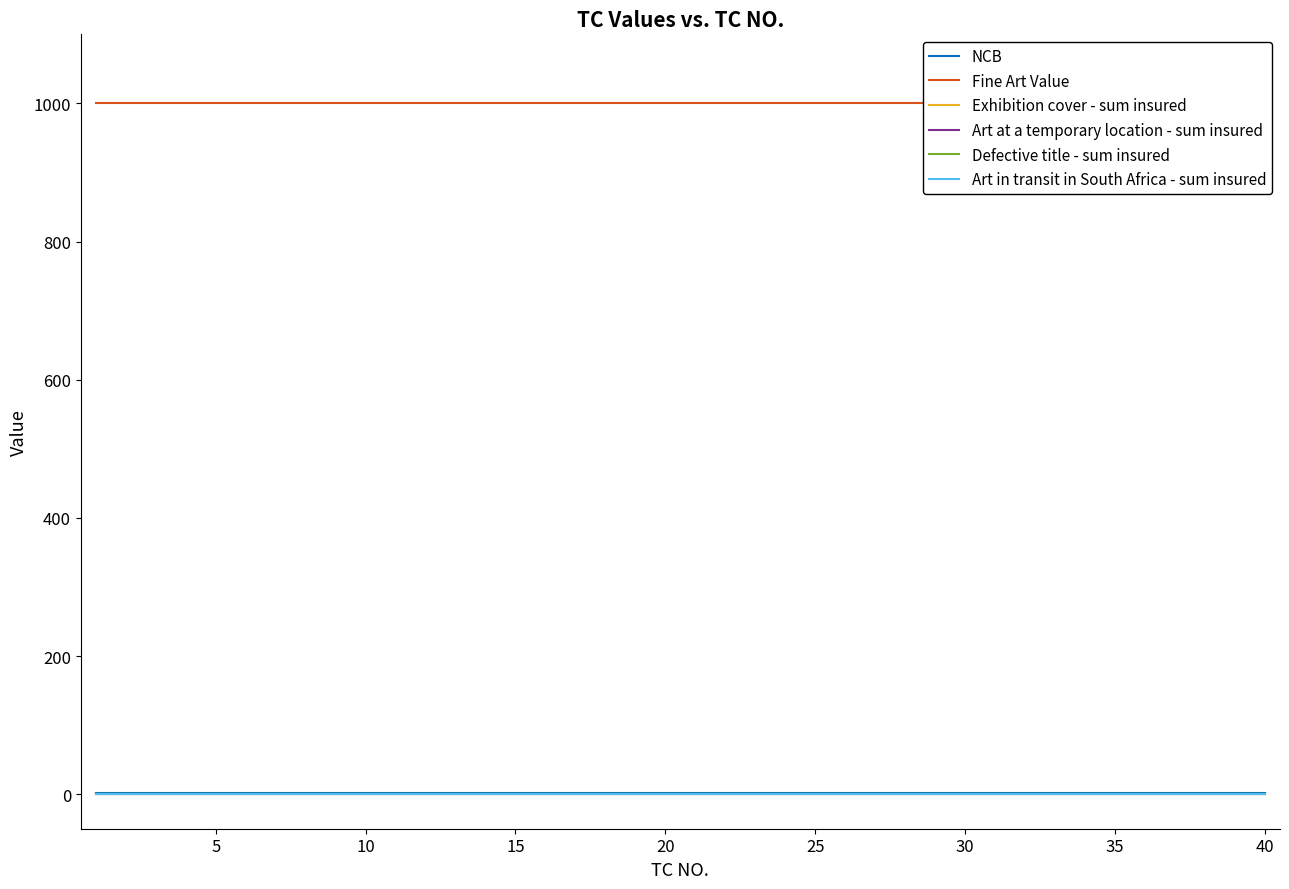

True or false: Art in transit in South Africa - sum insured and Defective title - sum insured cross at least once.

False